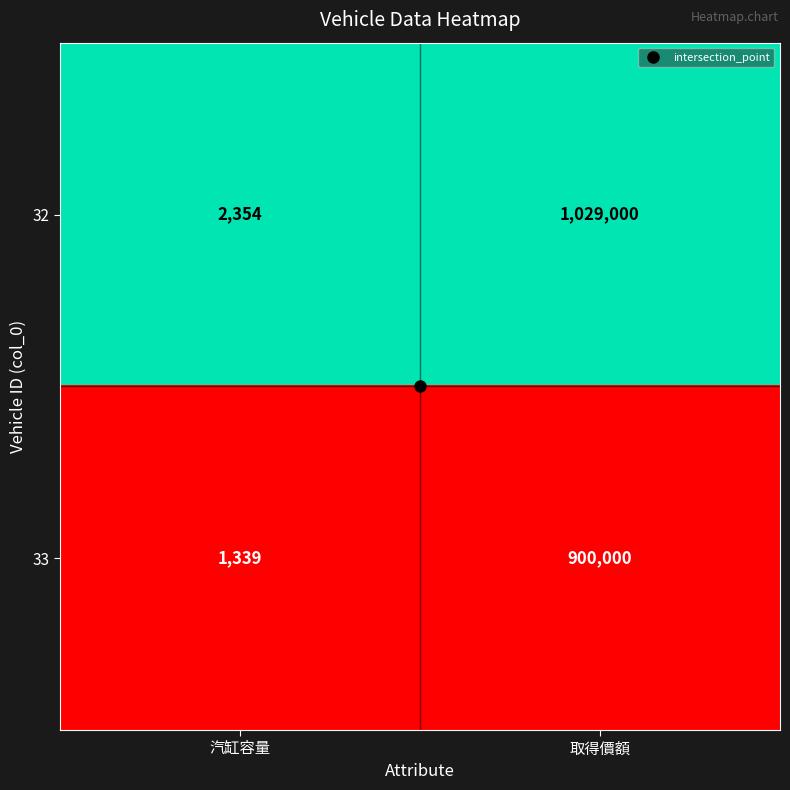

Which category has the highest value in the 33 series?

取得價額